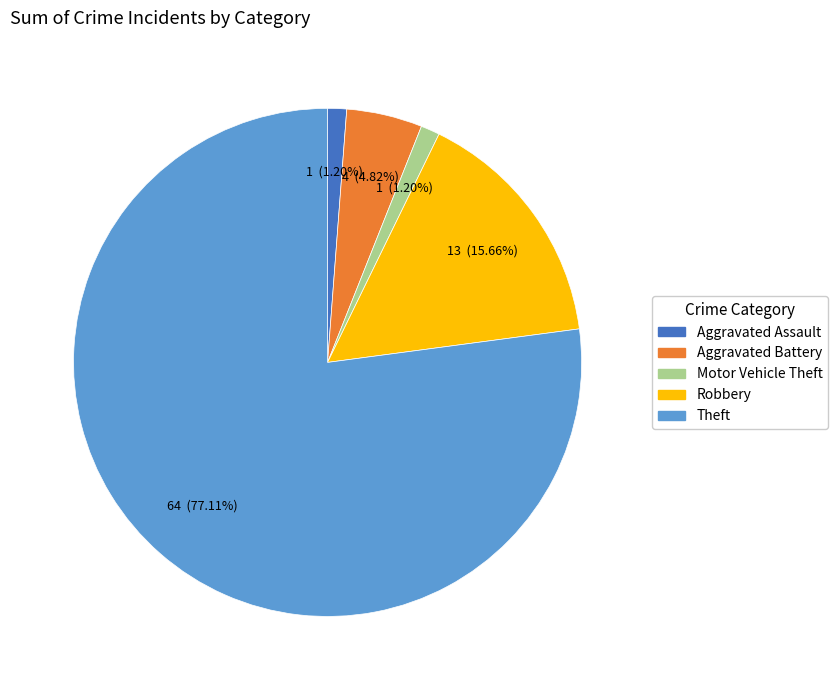

What percentage is the Theft slice, to the nearest percent?

77%